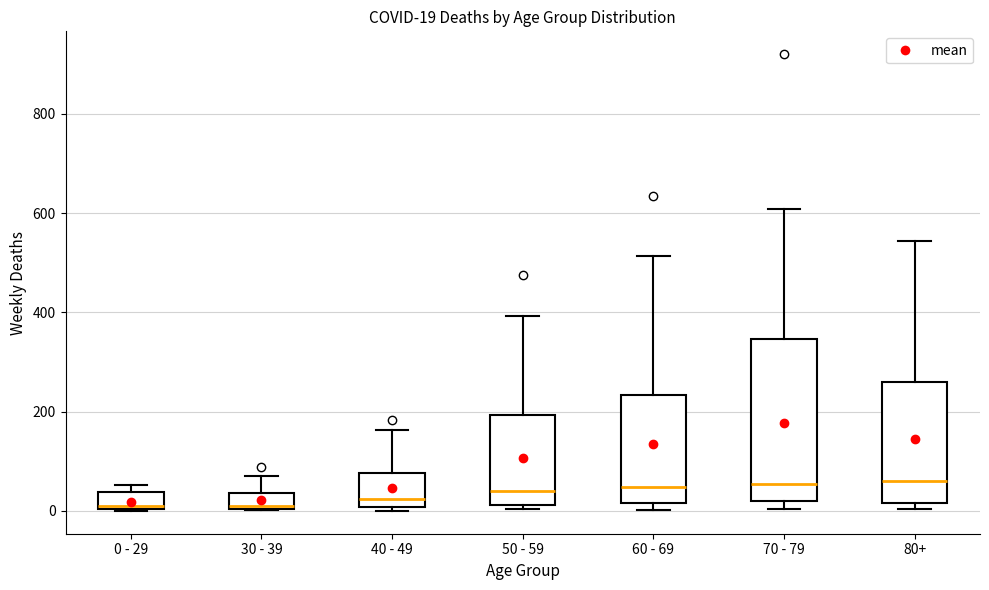

Comparing the boxes themselves (not the whiskers), which one is the tallest?

70 - 79